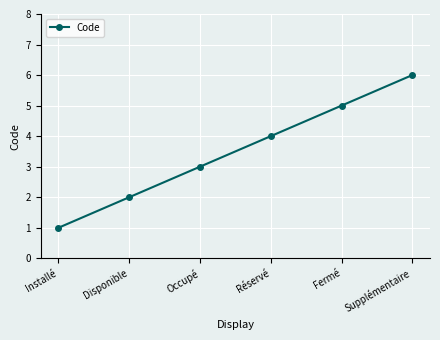

Rank the categories by value from lowest to highest.

Installé, Disponible, Occupé, Réservé, Fermé, Supplémentaire